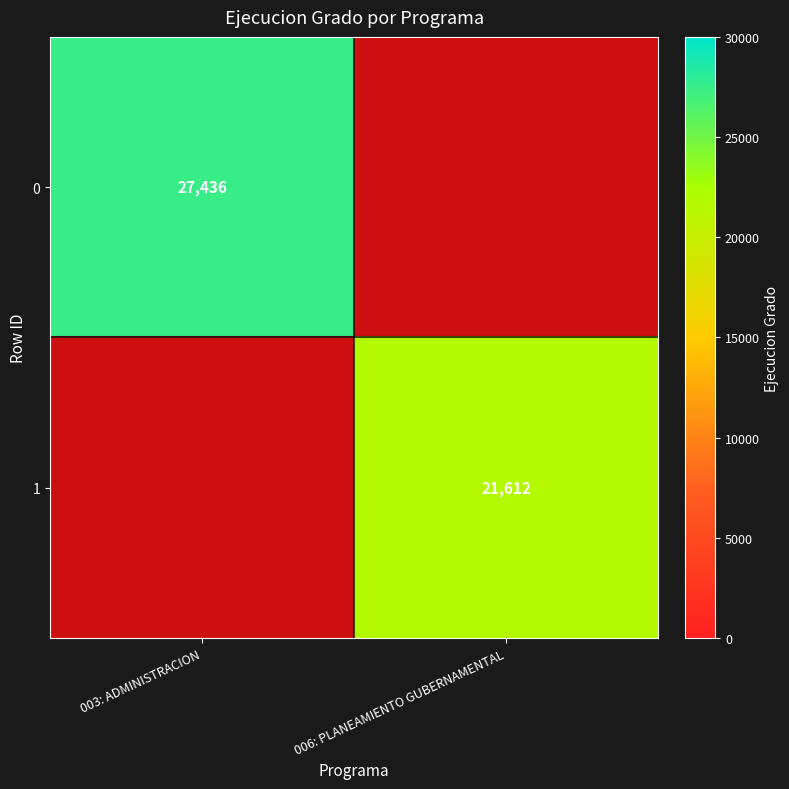

The 1 series shows 28354 at 006: PLANEAMIENTO GUBERNAMENTAL. True or false?

False